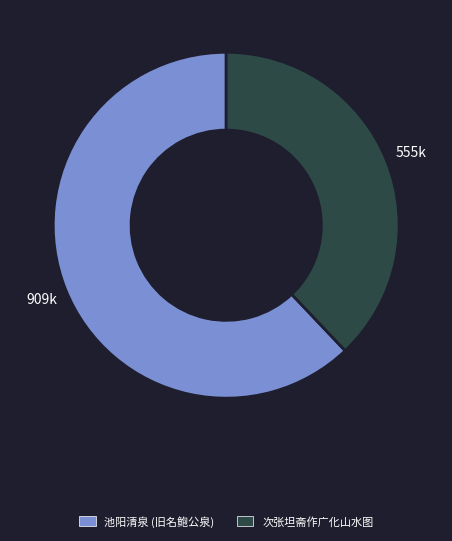

Is there any slice that represents more than half of the pie?

Yes